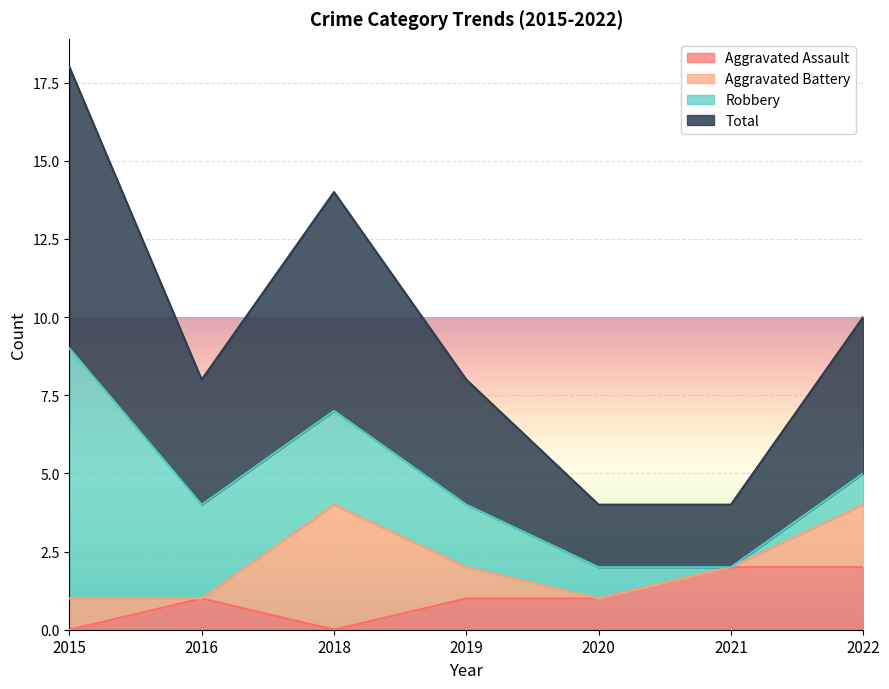

Where is the first local maximum for Total?

2018